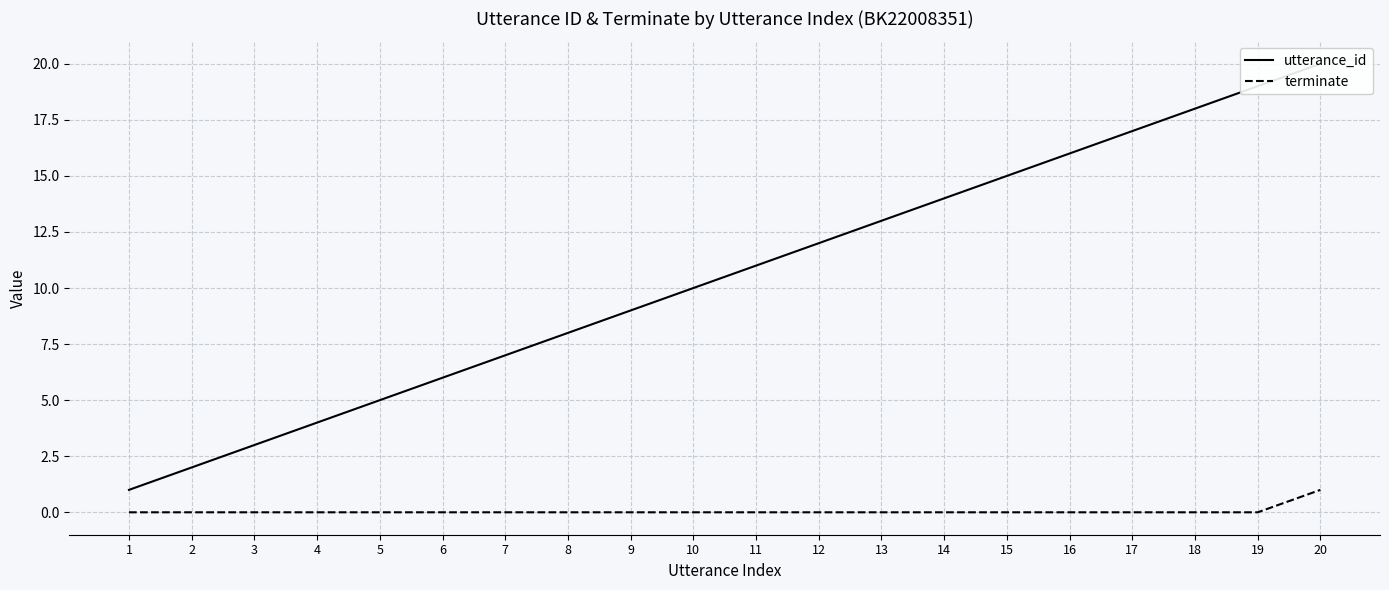

At which label is utterance_id closest to 10?

10